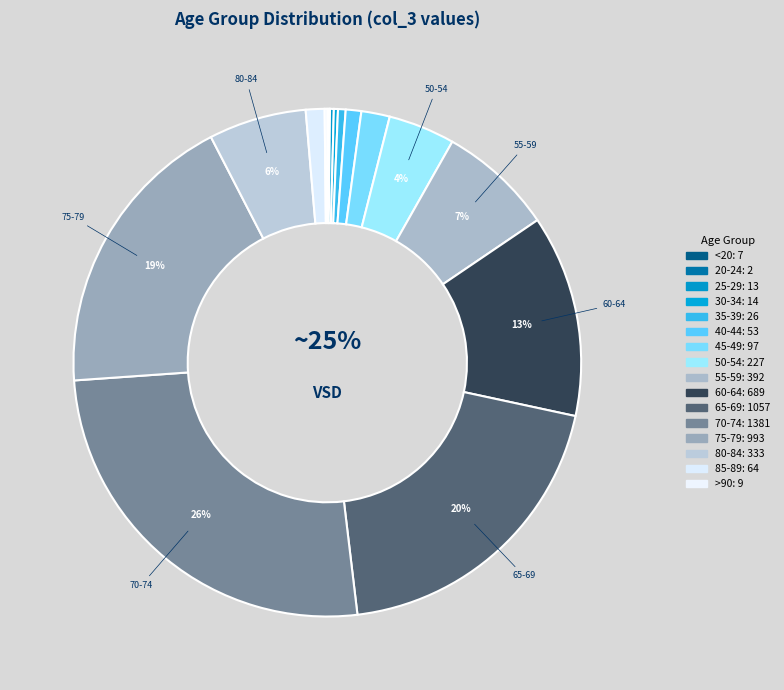

To the nearest percent, what is the average slice percentage?

6%